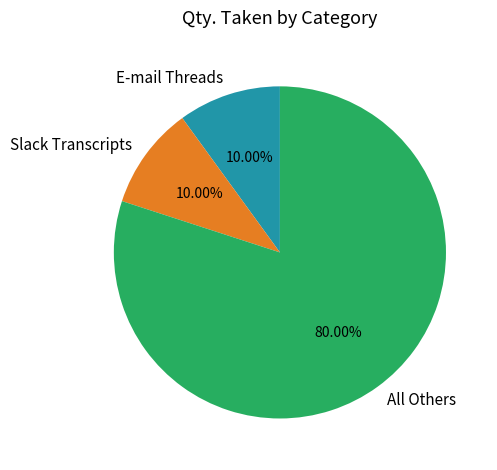

Approximately how many times larger is the value at E-mail Threads compared to Slack Transcripts?

1.0